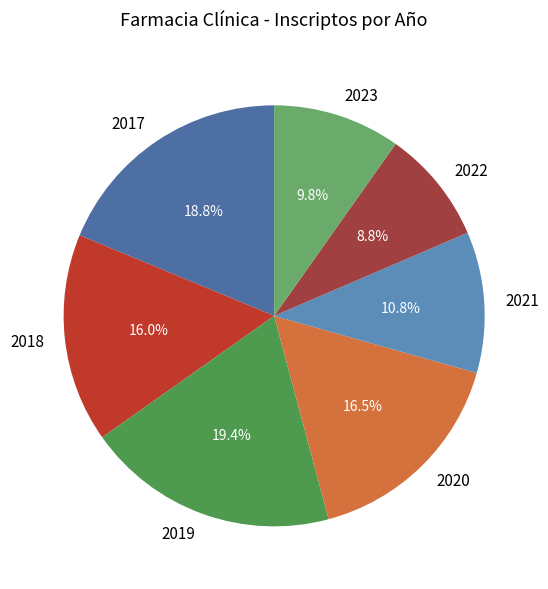

Between 2020 and 2019, which is larger?

2019